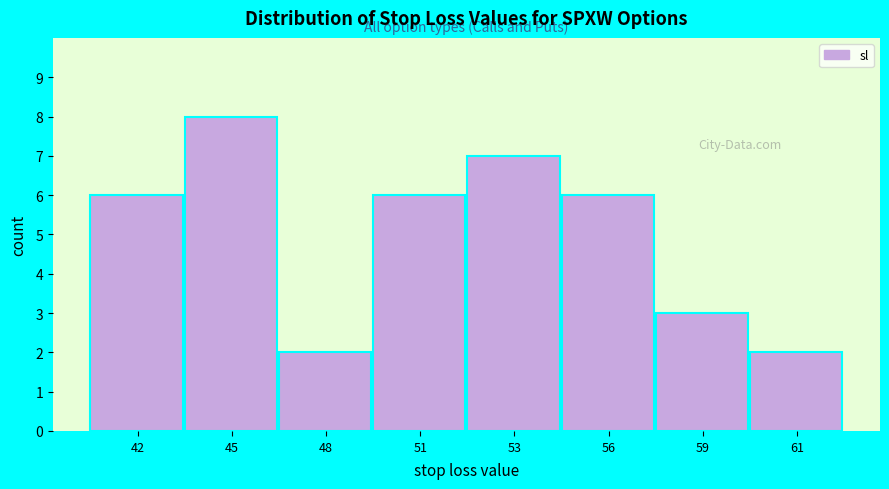

Reading left to right, extract all data points from this chart.

42=6	45=8	48=2	51=6	53=7	56=6	59=3	61=2